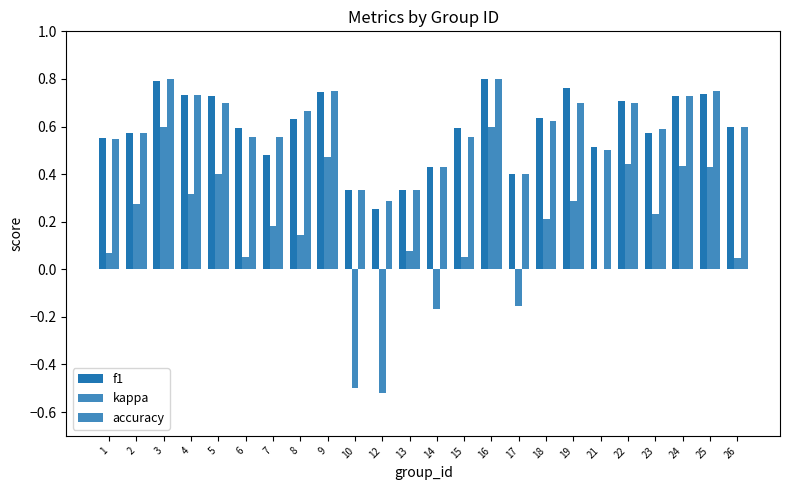

Are the bars grouped side by side (vs. stacked)?

Yes